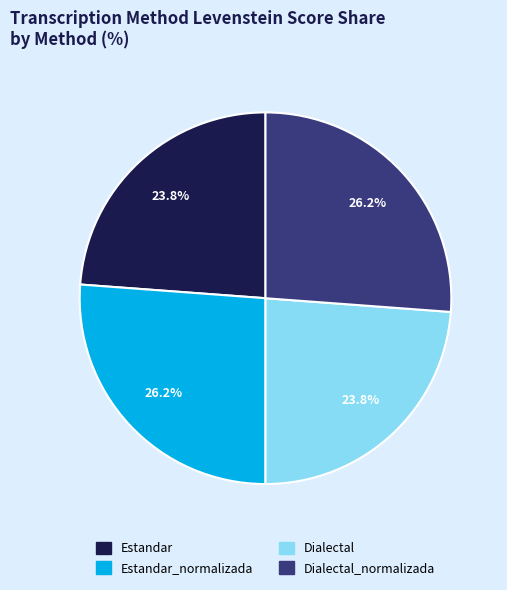

Is there any slice that represents more than half of the pie?

No